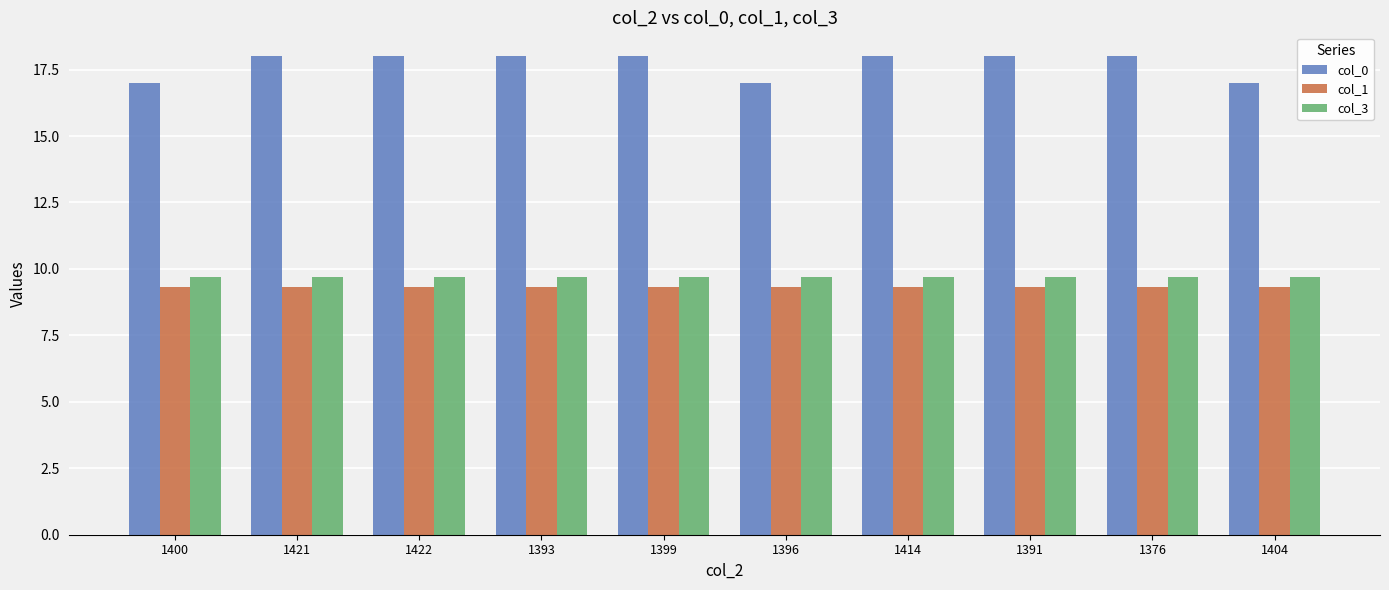

List the series in order of their peak value, highest first.

col_0, col_3, col_1